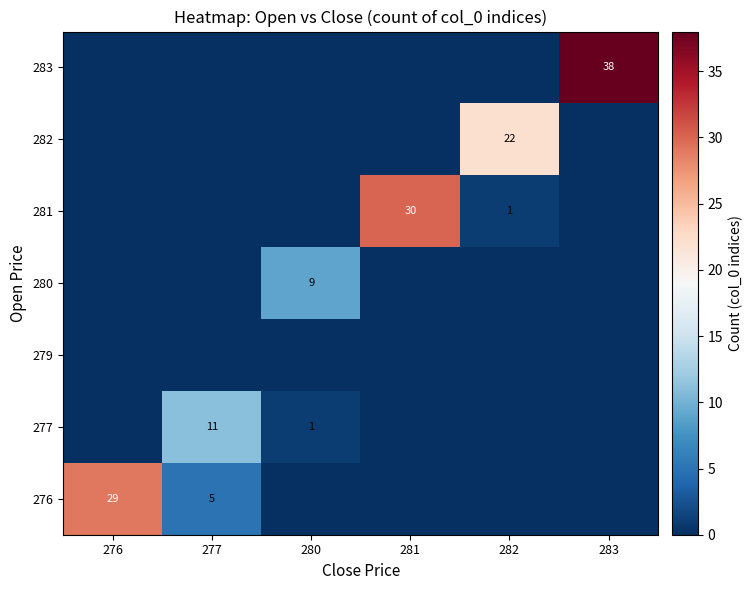

Which label corresponds to the smallest value in the chart?

280